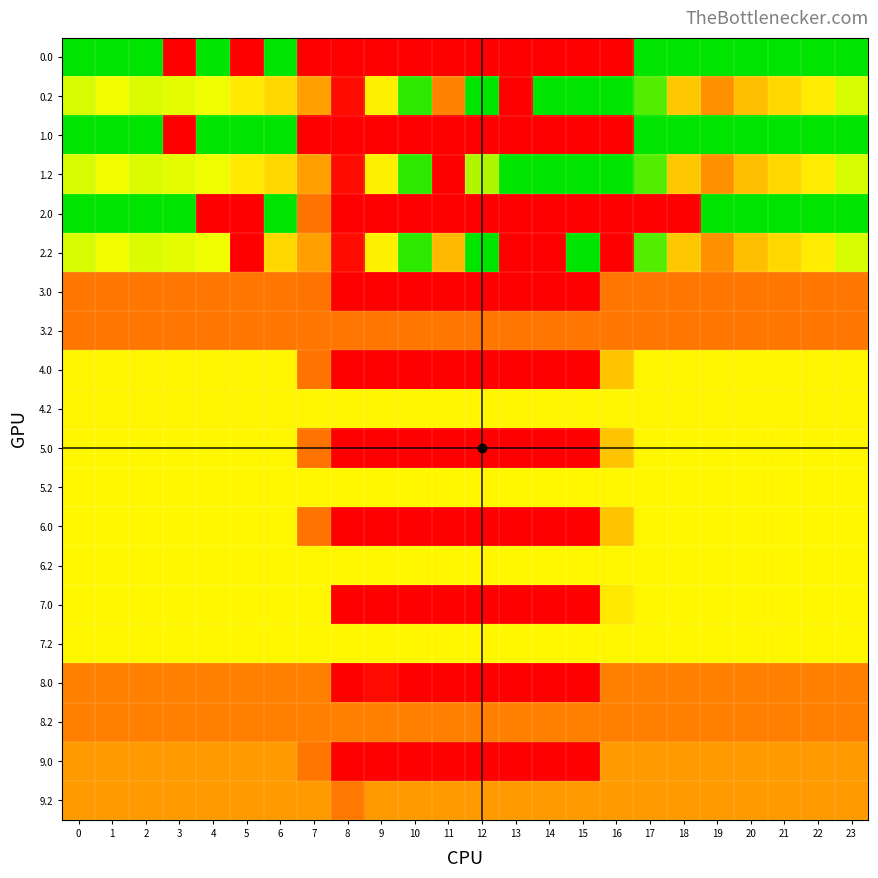

Reading right to left, list all the values displayed in this chart.

0.0: 23=400.0	22=400.0	21=400.0	20=400.0	19=400.0	18=400.0	17=400.0	16=0.0	15=0.0	14=0.0	13=0.0	12=0.0	11=0.0	10=0.0	9=0.0	8=0.0	7=0.0	6=400.0	5=0.0	4=400.0	3=0.0	2=400.0	1=400.0	0=400.0
0.2: 23=287.5	22=247.4	21=226.4	20=199.2	19=150.9	18=208.7	17=356.8	16=400.0	15=400.0	14=400.0	13=0.0	12=400.0	11=136.1	10=376.1	9=251.4	8=12.7	7=167.0	6=225.9	5=244.7	4=274.4	3=281.0	2=285.5	1=272.7	0=287.1
1.0: 23=400.0	22=400.0	21=400.0	20=400.0	19=400.0	18=400.0	17=400.0	16=0.0	15=0.0	14=0.0	13=0.0	12=0.0	11=0.0	10=0.0	9=0.0	8=0.0	7=0.0	6=400.0	5=400.0	4=400.0	3=0.0	2=400.0	1=400.0	0=400.0
1.2: 23=287.5	22=247.4	21=226.4	20=199.2	19=150.9	18=208.7	17=356.8	16=400.0	15=400.0	14=400.0	13=400.0	12=308.1	11=0.0	10=376.1	9=251.4	8=12.7	7=167.0	6=225.9	5=244.7	4=274.4	3=281.0	2=285.5	1=272.7	0=287.1
2.0: 23=400.0	22=400.0	21=400.0	20=400.0	19=400.0	18=0.0	17=0.0	16=0.0	15=0.0	14=0.0	13=0.0	12=0.0	11=0.0	10=0.0	9=0.0	8=0.0	7=122.7	6=400.0	5=0.0	4=0.0	3=400.0	2=400.0	1=400.0	0=400.0
2.2: 23=287.5	22=247.4	21=226.4	20=199.2	19=150.9	18=208.7	17=356.8	16=0.0	15=400.0	14=0.0	13=0.0	12=400.0	11=194.0	10=376.1	9=251.4	8=12.7	7=167.0	6=225.9	5=0.0	4=274.4	3=281.0	2=285.5	1=272.7	0=287.1
3.0: 23=124.0	22=124.0	21=124.0	20=124.0	19=124.0	18=124.0	17=124.0	16=124.0	15=0.0	14=0.0	13=0.0	12=0.0	11=0.0	10=0.0	9=0.0	8=0.0	7=122.7	6=124.0	5=124.0	4=124.0	3=124.0	2=124.0	1=124.0	0=124.0
3.2: 23=124.0	22=124.0	21=124.0	20=124.0	19=124.0	18=124.0	17=124.0	16=124.0	15=124.0	14=124.0	13=124.0	12=124.0	11=124.0	10=124.0	9=124.0	8=124.0	7=124.0	6=124.0	5=124.0	4=124.0	3=124.0	2=124.0	1=124.0	0=124.0
4.0: 23=257.0	22=257.0	21=257.0	20=257.0	19=257.0	18=257.0	17=257.0	16=206.2	15=0.0	14=0.0	13=0.0	12=0.0	11=0.0	10=0.0	9=0.0	8=0.0	7=122.7	6=257.0	5=257.0	4=257.0	3=257.0	2=257.0	1=257.0	0=257.0
4.2: 23=257.0	22=257.0	21=257.0	20=257.0	19=257.0	18=257.0	17=257.0	16=257.0	15=257.0	14=257.0	13=257.0	12=257.0	11=257.0	10=257.0	9=257.0	8=257.0	7=257.0	6=257.0	5=257.0	4=257.0	3=257.0	2=257.0	1=257.0	0=257.0
5.0: 23=258.0	22=258.0	21=258.0	20=258.0	19=258.0	18=258.0	17=258.0	16=206.2	15=0.0	14=0.0	13=0.0	12=0.0	11=0.0	10=0.0	9=0.0	8=0.0	7=122.7	6=258.0	5=258.0	4=258.0	3=258.0	2=258.0	1=258.0	0=258.0
5.2: 23=258.0	22=258.0	21=258.0	20=258.0	19=258.0	18=258.0	17=258.0	16=258.0	15=258.0	14=258.0	13=258.0	12=258.0	11=258.0	10=258.0	9=258.0	8=258.0	7=258.0	6=258.0	5=258.0	4=258.0	3=258.0	2=258.0	1=258.0	0=258.0
6.0: 23=258.0	22=258.0	21=258.0	20=258.0	19=258.0	18=258.0	17=258.0	16=206.2	15=0.0	14=0.0	13=0.0	12=0.0	11=0.0	10=0.0	9=0.0	8=0.0	7=122.7	6=258.0	5=258.0	4=258.0	3=258.0	2=258.0	1=258.0	0=258.0
6.2: 23=258.0	22=258.0	21=258.0	20=258.0	19=258.0	18=258.0	17=258.0	16=258.0	15=258.0	14=258.0	13=258.0	12=258.0	11=258.0	10=258.0	9=258.0	8=258.0	7=258.0	6=258.0	5=258.0	4=258.0	3=258.0	2=258.0	1=258.0	0=258.0
7.0: 23=258.0	22=258.0	21=258.0	20=258.0	19=258.0	18=258.0	17=258.0	16=242.3	15=0.0	14=0.0	13=0.0	12=0.0	11=0.0	10=0.0	9=0.0	8=0.0	7=258.0	6=258.0	5=258.0	4=258.0	3=258.0	2=258.0	1=258.0	0=258.0
7.2: 23=258.0	22=258.0	21=258.0	20=258.0	19=258.0	18=258.0	17=258.0	16=258.0	15=258.0	14=258.0	13=258.0	12=258.0	11=258.0	10=258.0	9=258.0	8=258.0	7=258.0	6=258.0	5=258.0	4=258.0	3=258.0	2=258.0	1=258.0	0=258.0
8.0: 23=135.0	22=135.0	21=135.0	20=135.0	19=135.0	18=135.0	17=135.0	16=135.0	15=0.0	14=0.0	13=0.0	12=0.0	11=0.0	10=0.0	9=11.0	8=0.0	7=135.0	6=135.0	5=135.0	4=135.0	3=135.0	2=135.0	1=135.0	0=135.0
8.2: 23=135.0	22=135.0	21=135.0	20=135.0	19=135.0	18=135.0	17=135.0	16=135.0	15=135.0	14=135.0	13=135.0	12=135.0	11=135.0	10=135.0	9=135.0	8=135.0	7=135.0	6=135.0	5=135.0	4=135.0	3=135.0	2=135.0	1=135.0	0=135.0
9.0: 23=161.0	22=161.0	21=161.0	20=161.0	19=161.0	18=161.0	17=161.0	16=161.0	15=0.0	14=0.0	13=0.0	12=0.0	11=0.0	10=0.0	9=0.0	8=0.0	7=125.0	6=161.0	5=161.0	4=161.0	3=161.0	2=161.0	1=161.0	0=161.0
9.2: 23=161.0	22=161.0	21=161.0	20=161.0	19=161.0	18=161.0	17=161.0	16=161.0	15=161.0	14=161.0	13=161.0	12=161.0	11=161.0	10=161.0	9=161.0	8=126.7	7=161.0	6=161.0	5=161.0	4=161.0	3=161.0	2=161.0	1=161.0	0=161.0